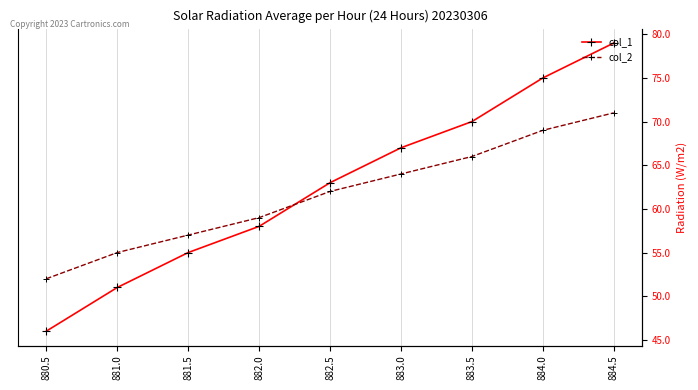

What is the value of the col_1 point at the 5th from the left?

63